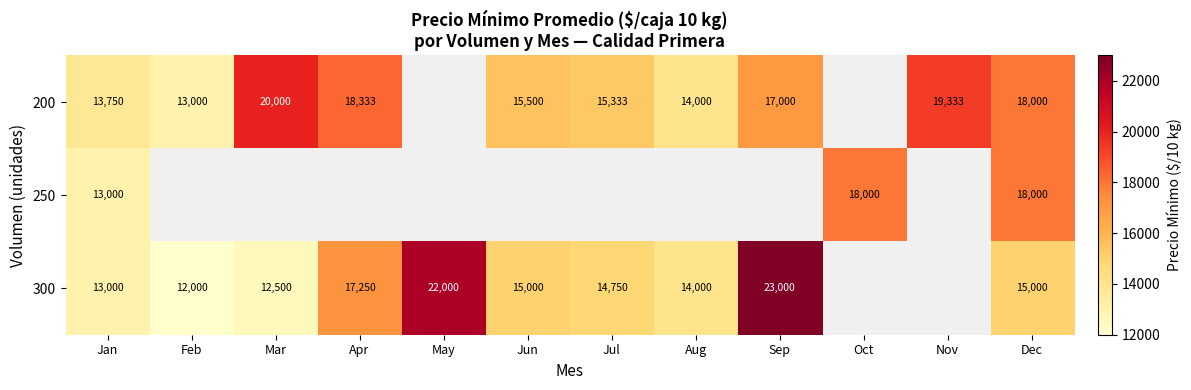

What is the spread (max minus min) of values at Dec?

3000